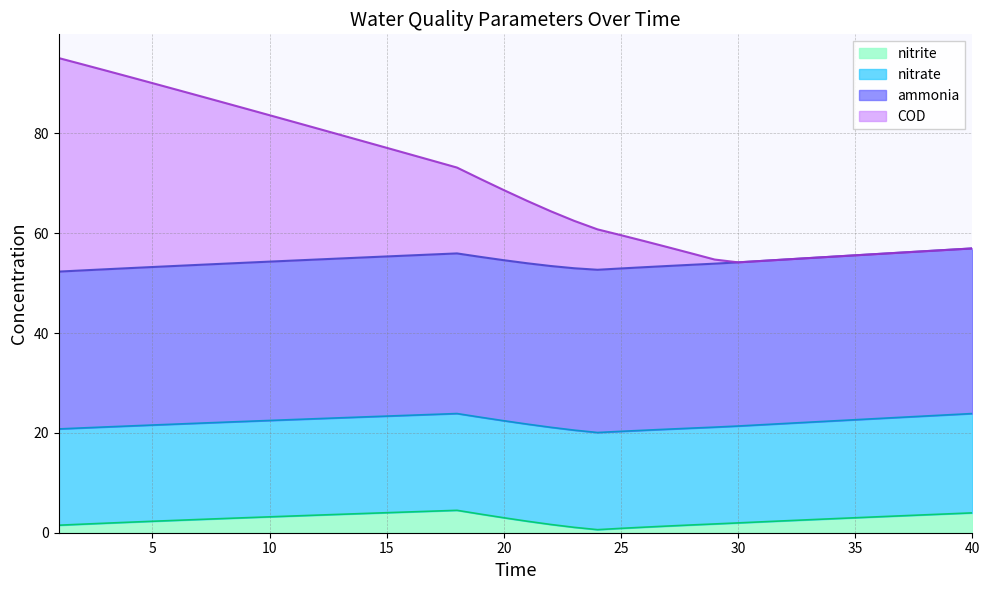

What is the highest value of the nitrite series?

4.5